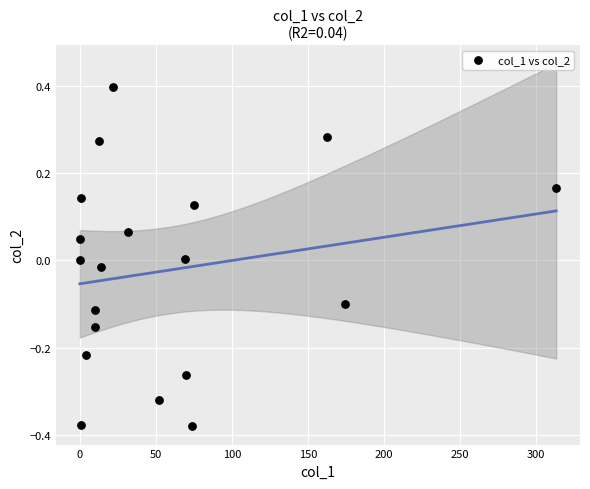

What is the range of X values (max minus min)?

313.1